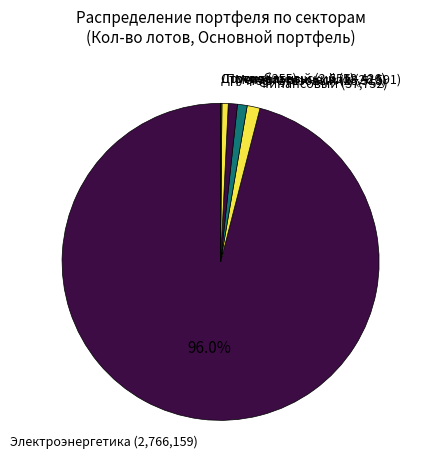

Which category has the smallest portion of the pie?

Химический